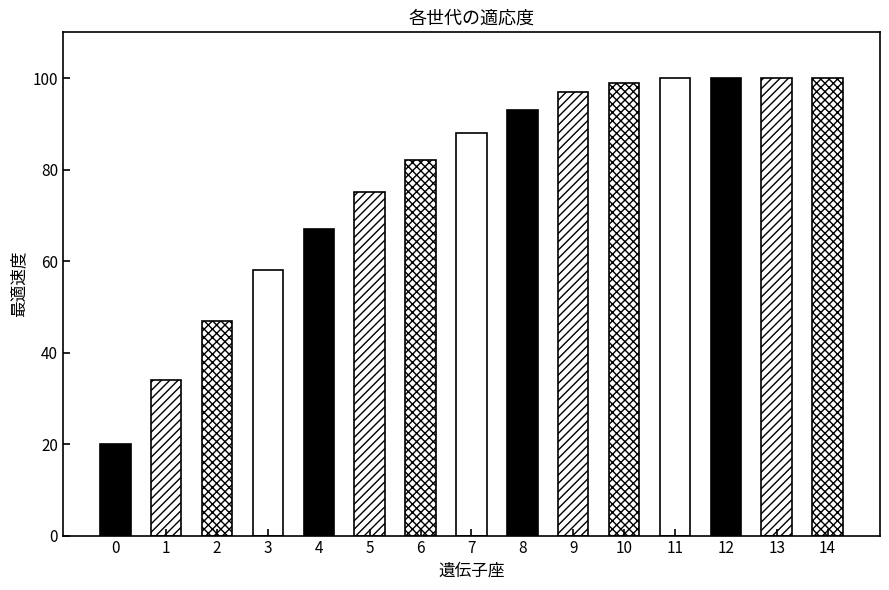

Is it true that the value at 10 is 154?

False